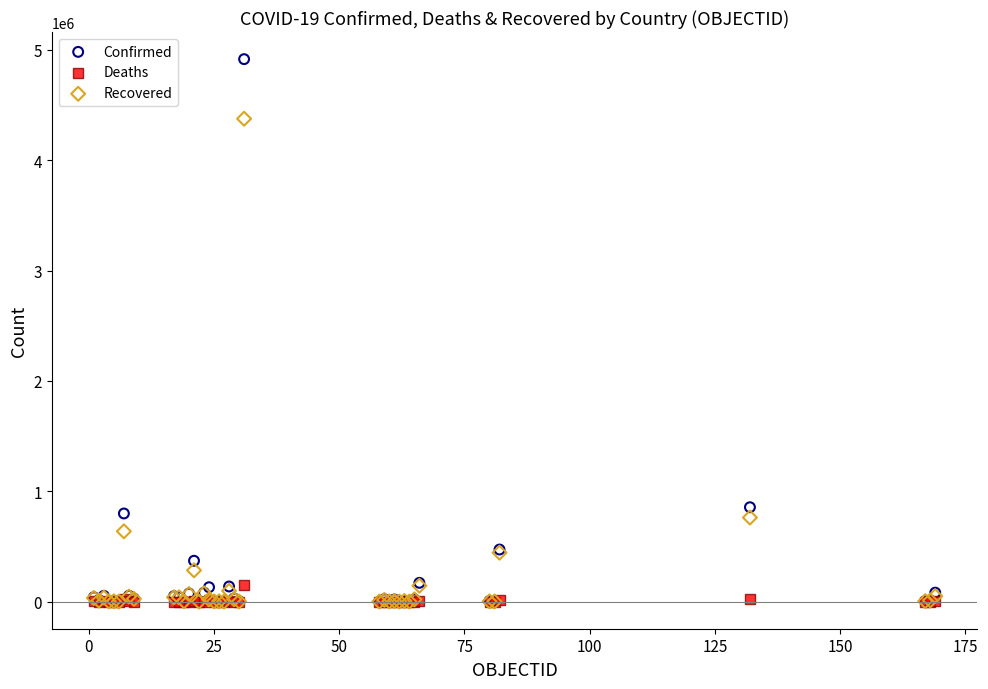

Across all series, what Y value is closest to 2457644?

855052